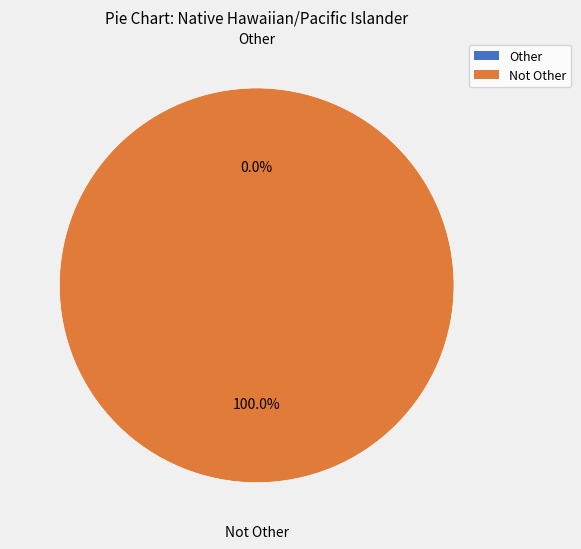

What percentage do Other and Not Other together represent?

100.0%